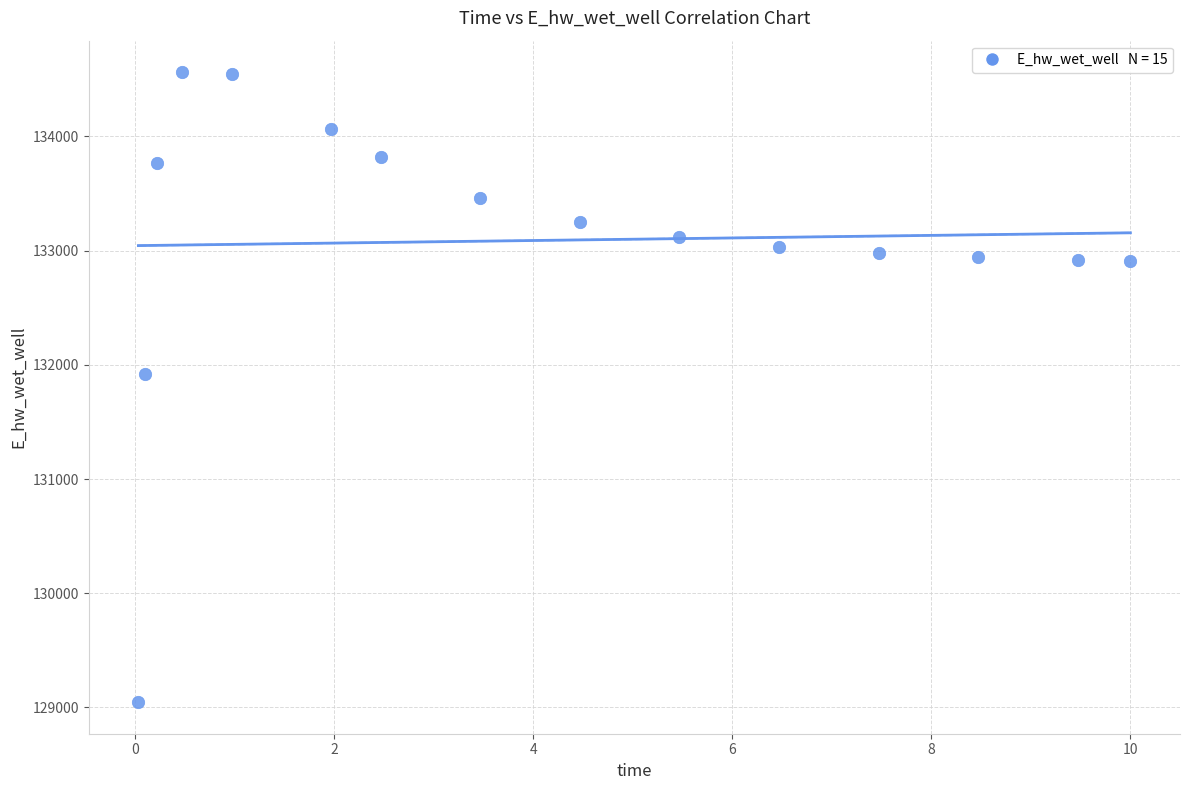

What is the range of X values (max minus min)?

10.0